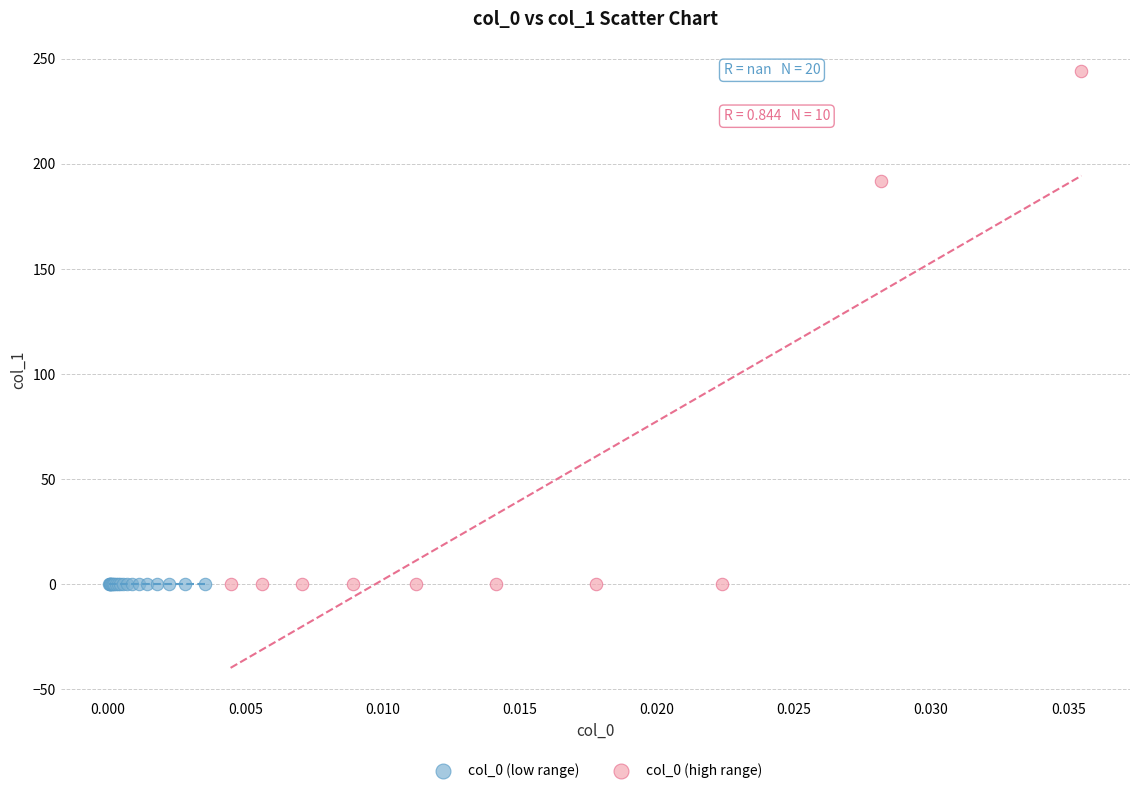

Which series reaches the maximum Y coordinate?

col_0 (high range)